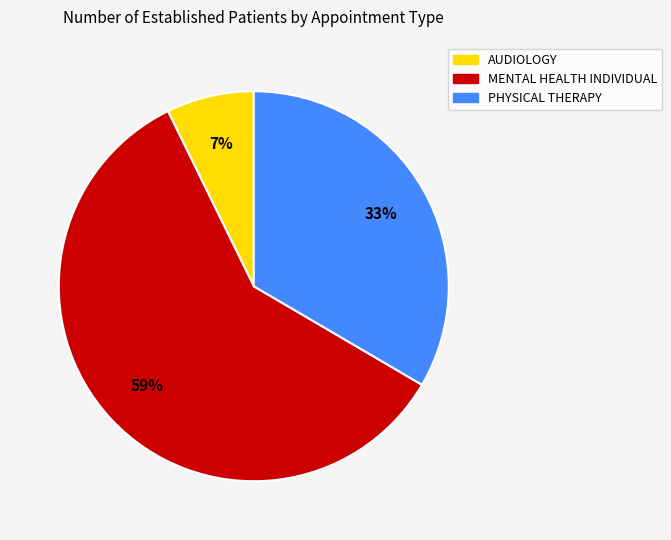

What percentage is the PHYSICAL THERAPY slice, to the nearest percent?

33%